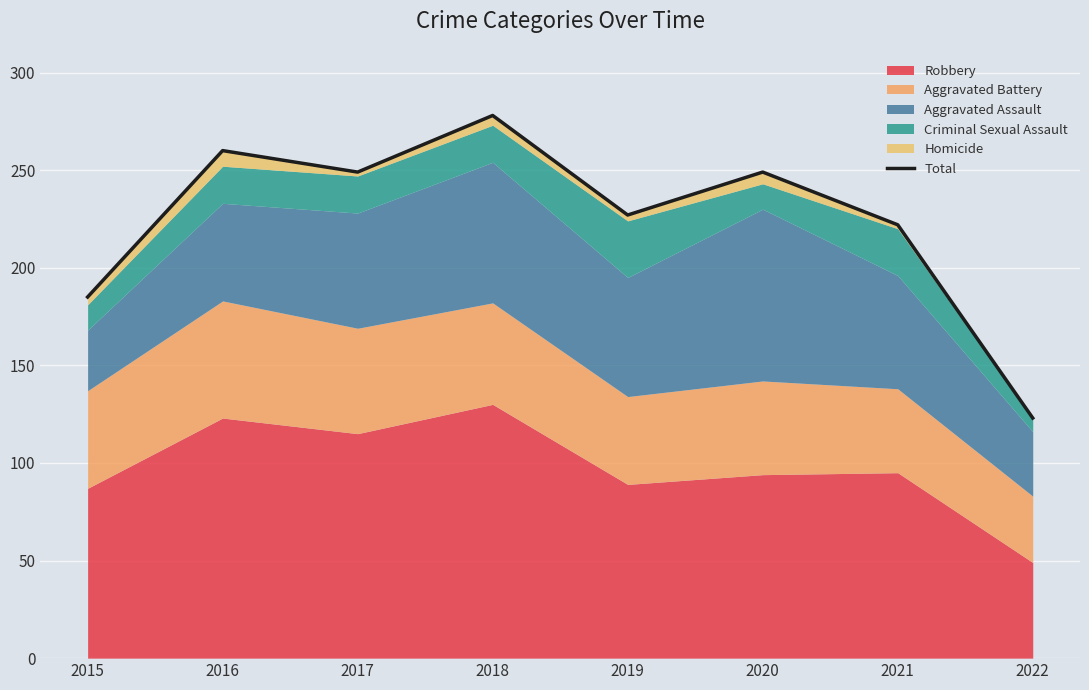

What is the maximum value shown in the chart?

278